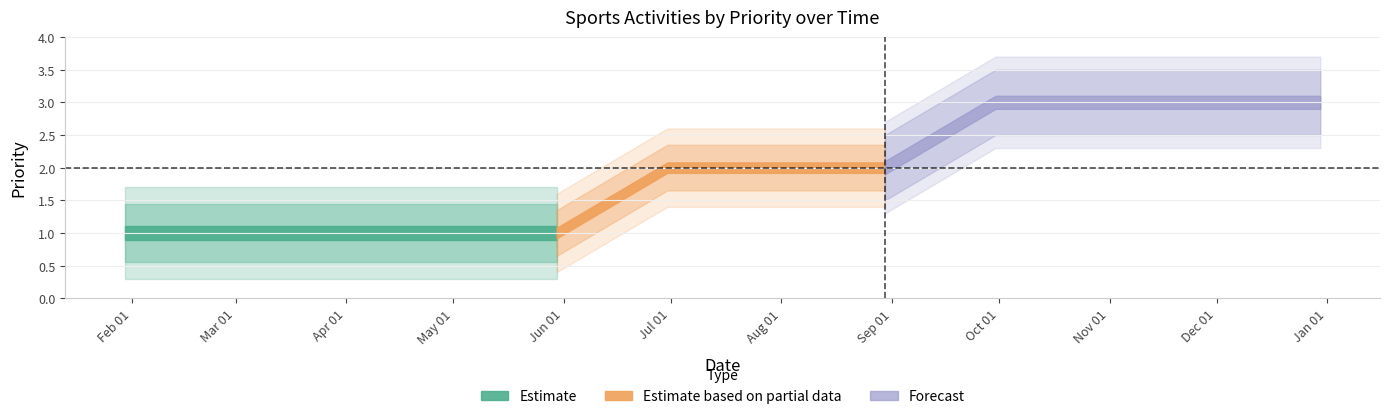

What is the difference between the second highest and second lowest values?

2